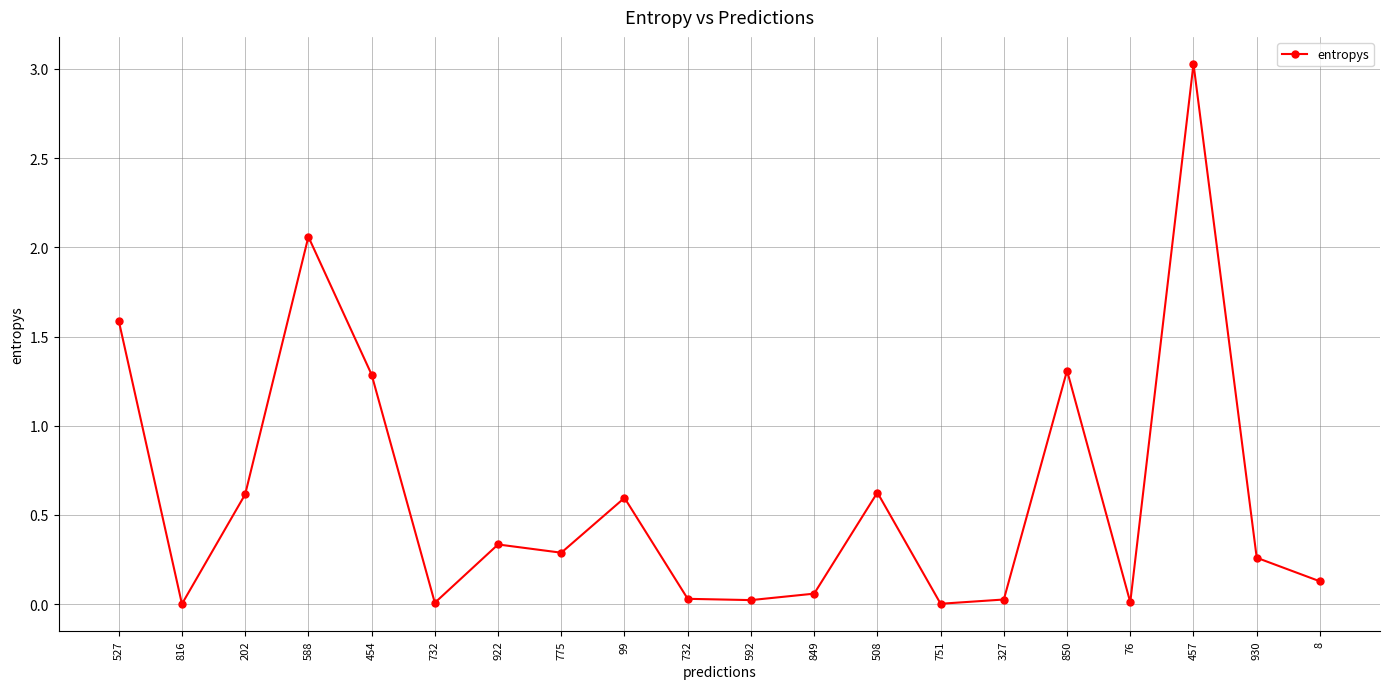

Is this an area chart (filled region under the line)?

No